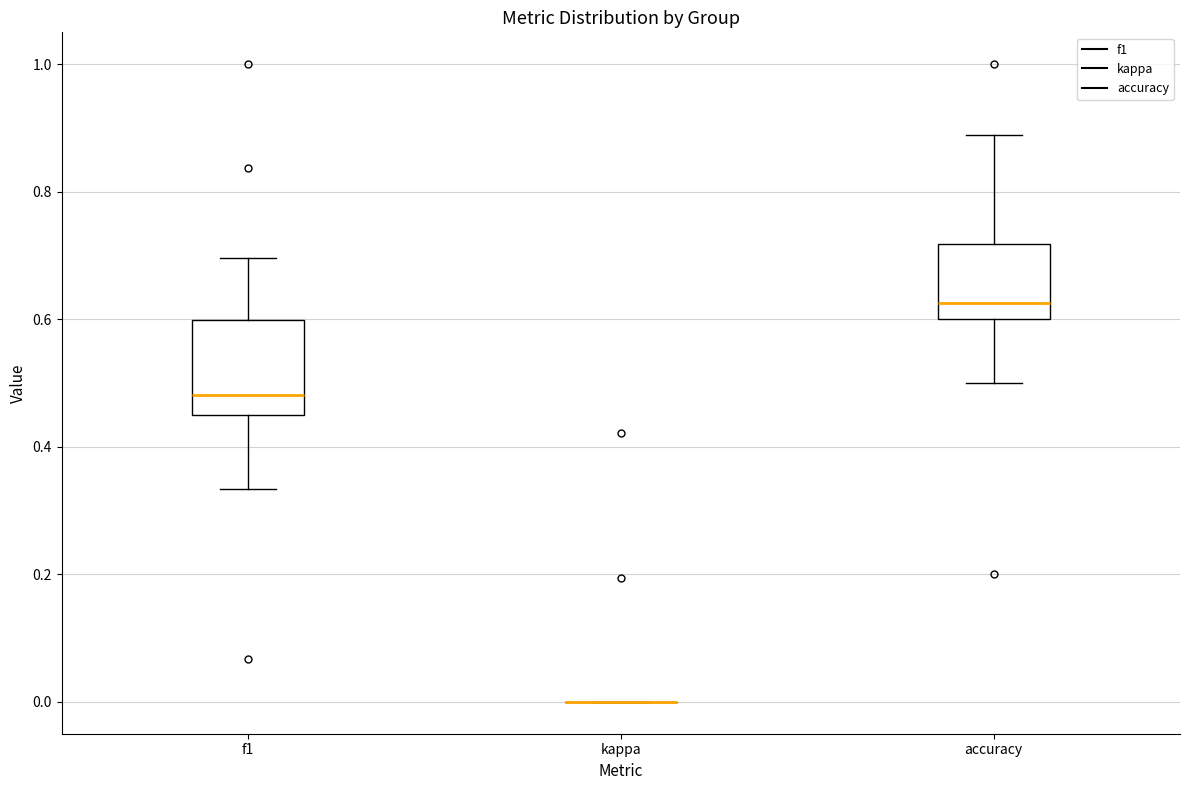

Reading left to right, read every box against the y-axis: the position of its median line, the range the box covers, and the ends of its whiskers. The values are not printed on the chart, so give them approximately, as read against the axis.

f1: median 0.48, box 0.46 to 0.60, whiskers 0.34 to 0.70
kappa: box collapsed to a line at 0.00, whiskers 0.00 to 0.00
accuracy: median 0.62, box 0.60 to 0.72, whiskers 0.50 to 0.88